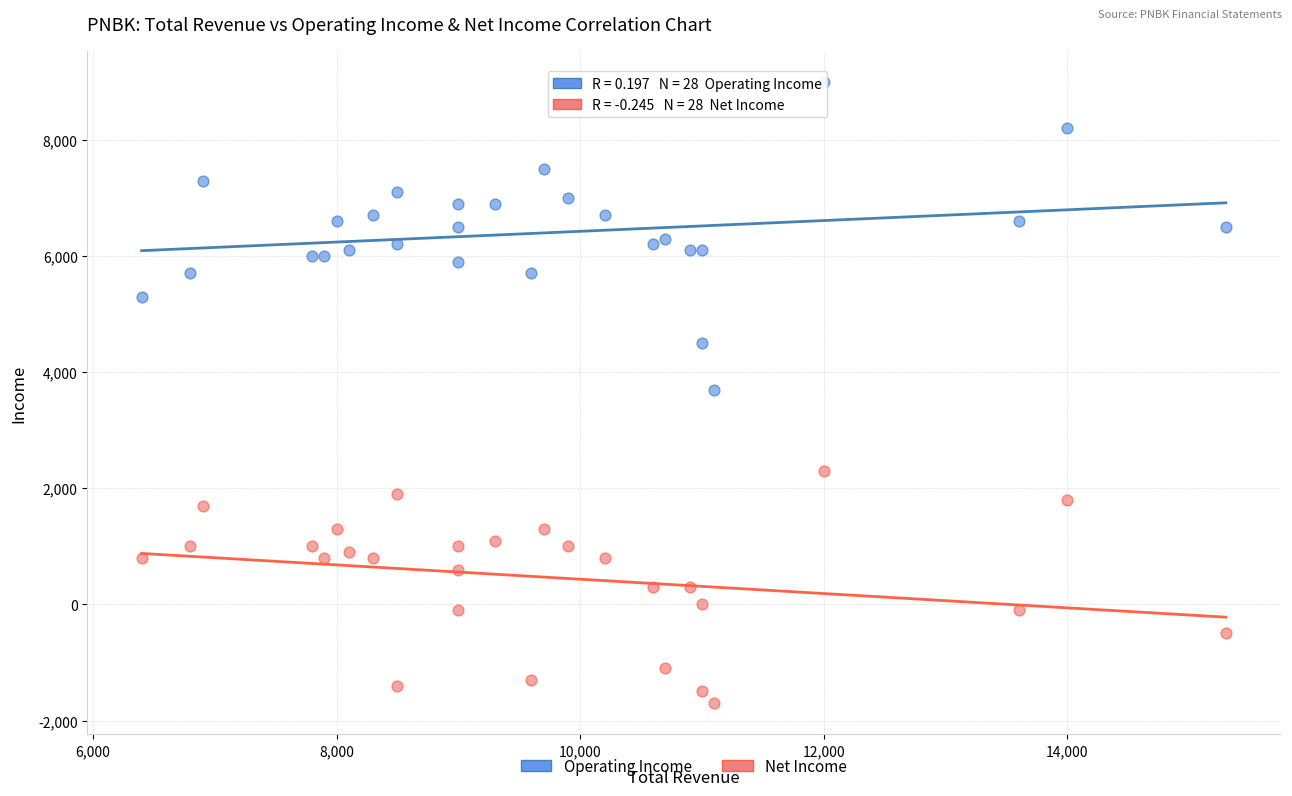

Which series has the widest spread of Y values?

Operating Income